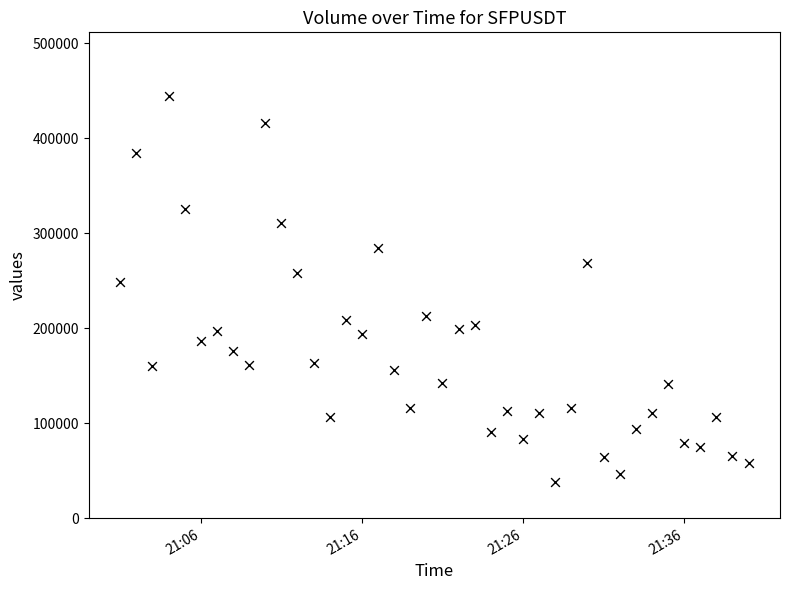

What Y value in the scatter plot is closest to 241256?

248385